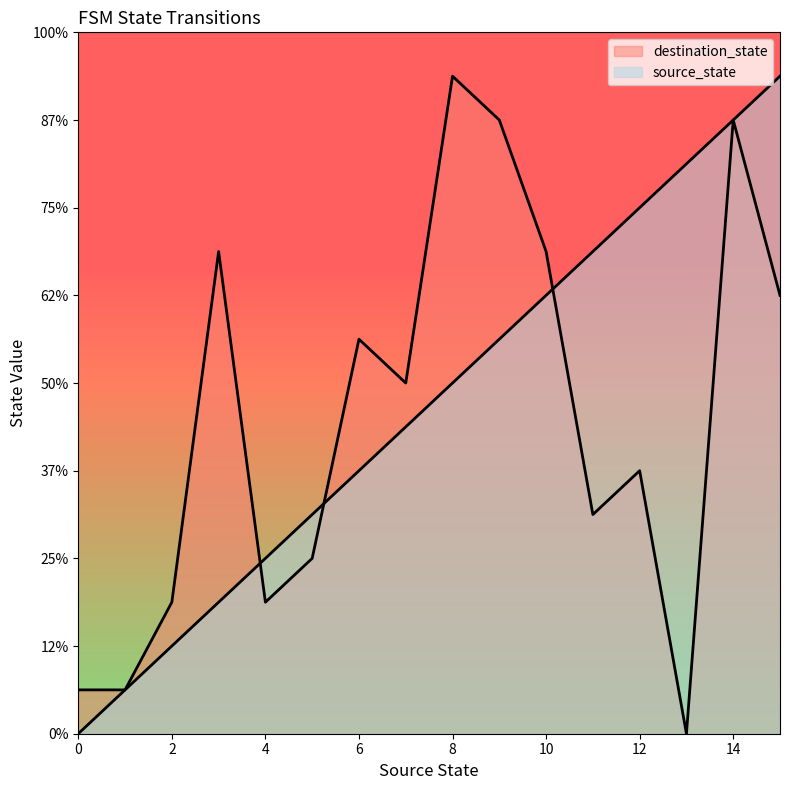

What value does the data have at 5?

5